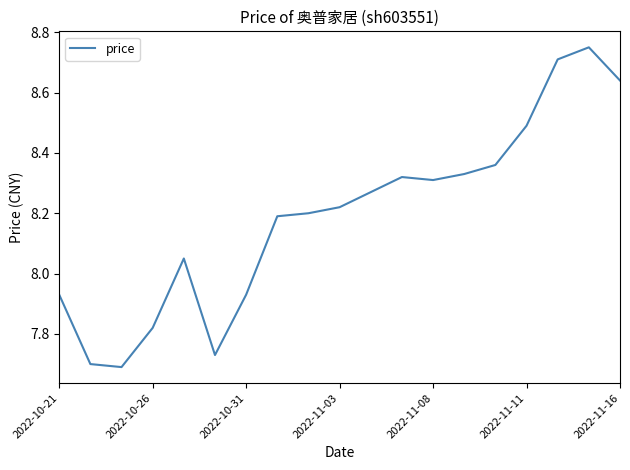

What is the difference between the maximum and minimum values?

1.1